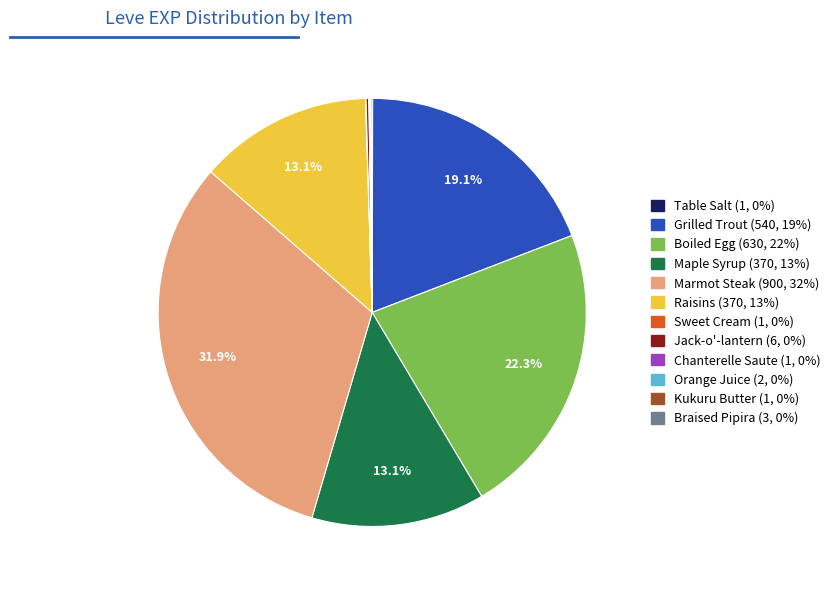

Approximately how many times larger is the value at Boiled Egg compared to Marmot Steak?

0.7